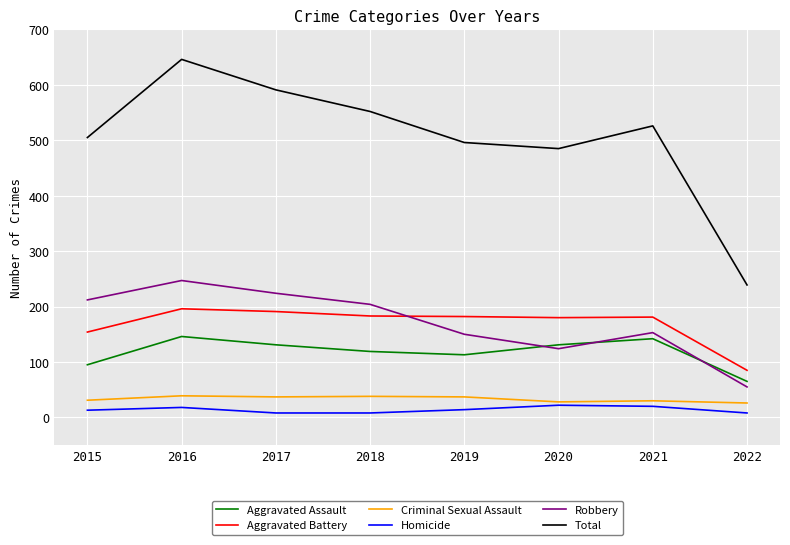

The Homicide series shows 14 at 2019. True or false?

True